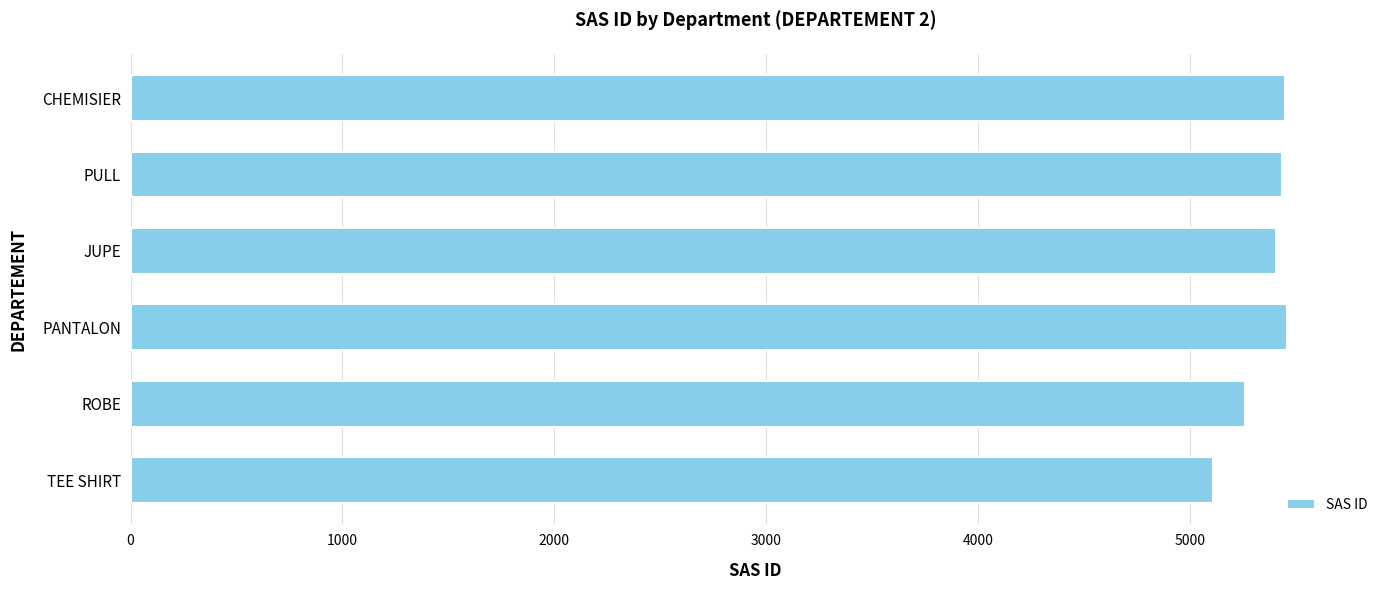

What is the difference between the maximum and second lowest values?

198.5